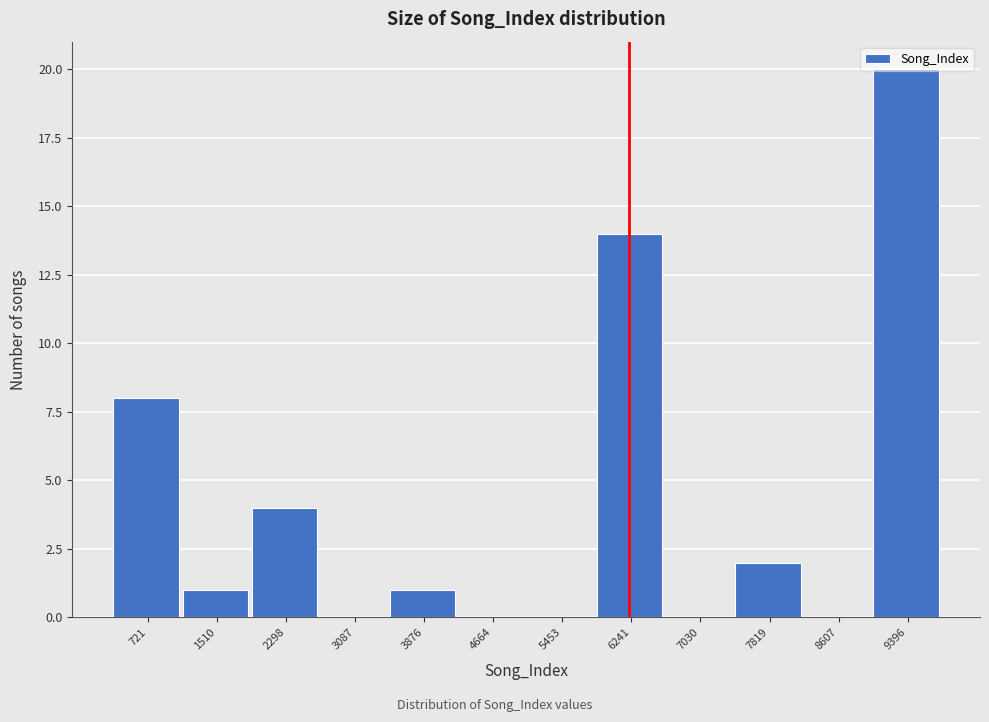

Which range on the x-axis has the tallest bar?

9000 to 9800